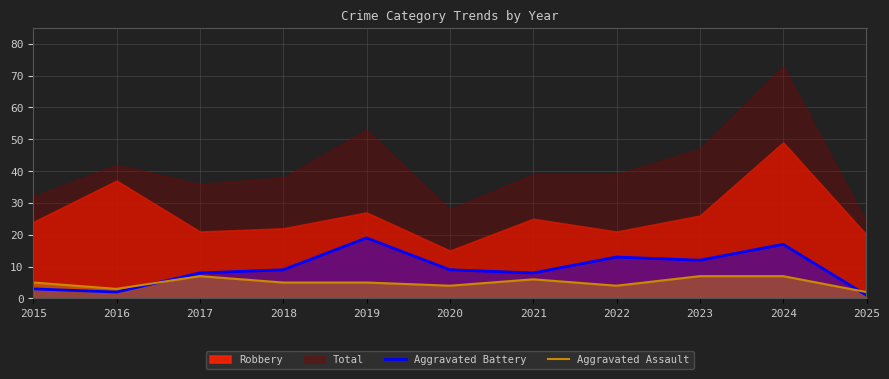

What is the value of the Aggravated Battery point at the 6th from the left?

9